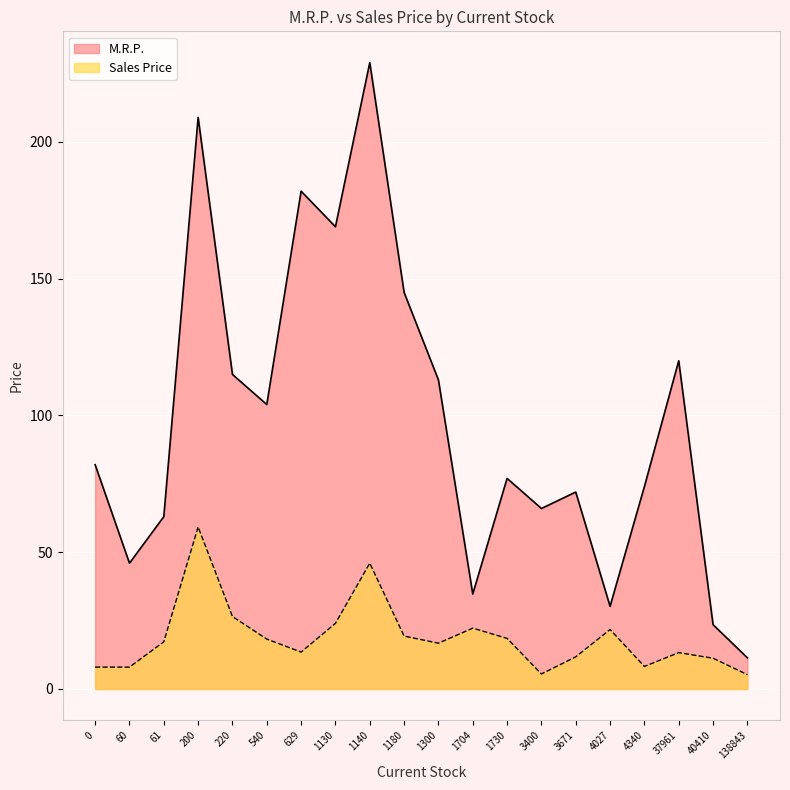

True or false: Sales Price and M.R.P. intersect in this chart.

False